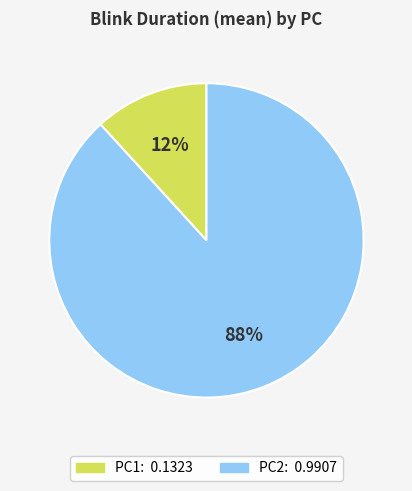

True or false: PC2 accounts for 88% of the total.

True